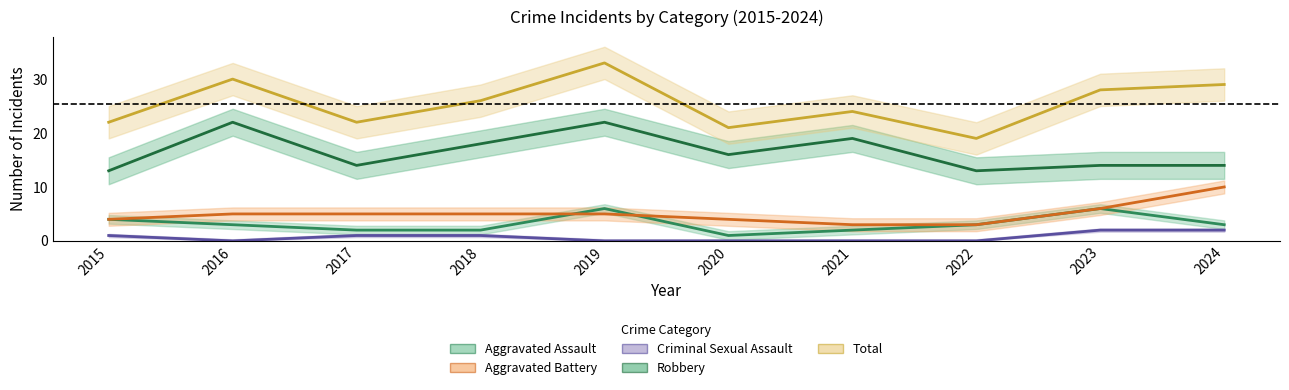

At which label does Criminal Sexual Assault reach its minimum?

2016